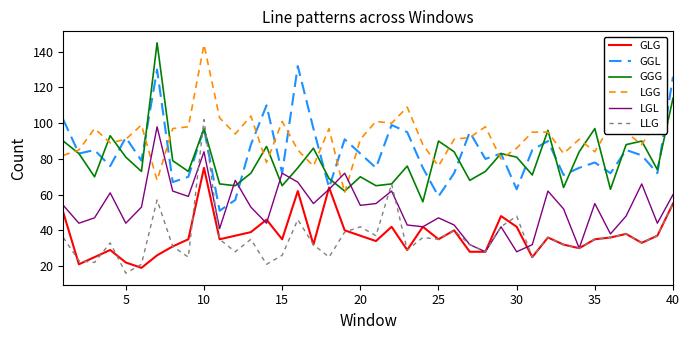

How many lines are shown in the chart?

6